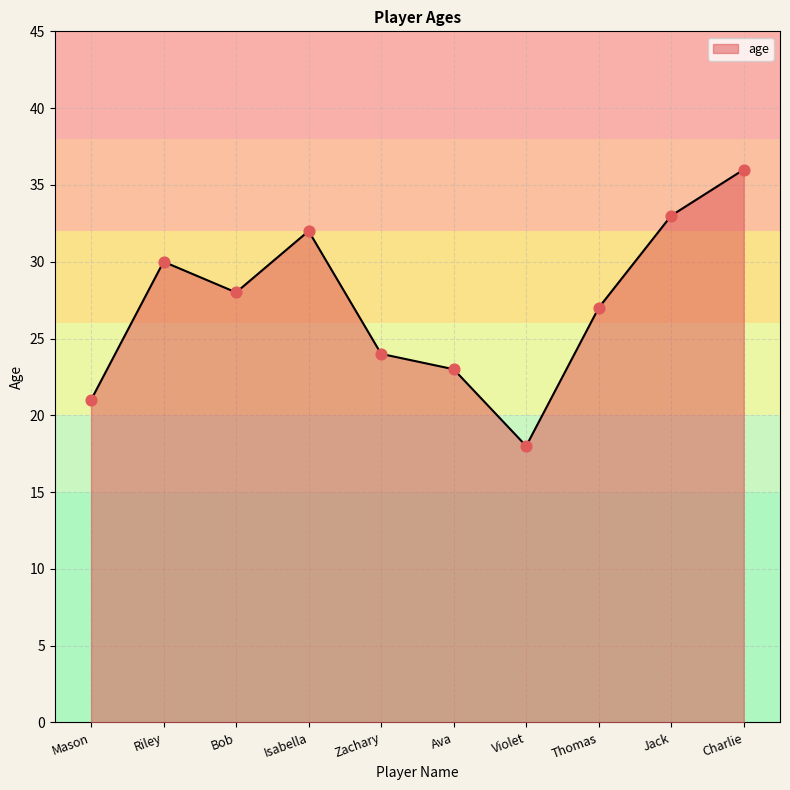

Approximately how many times larger is the value at Thomas compared to Ava?

1.2